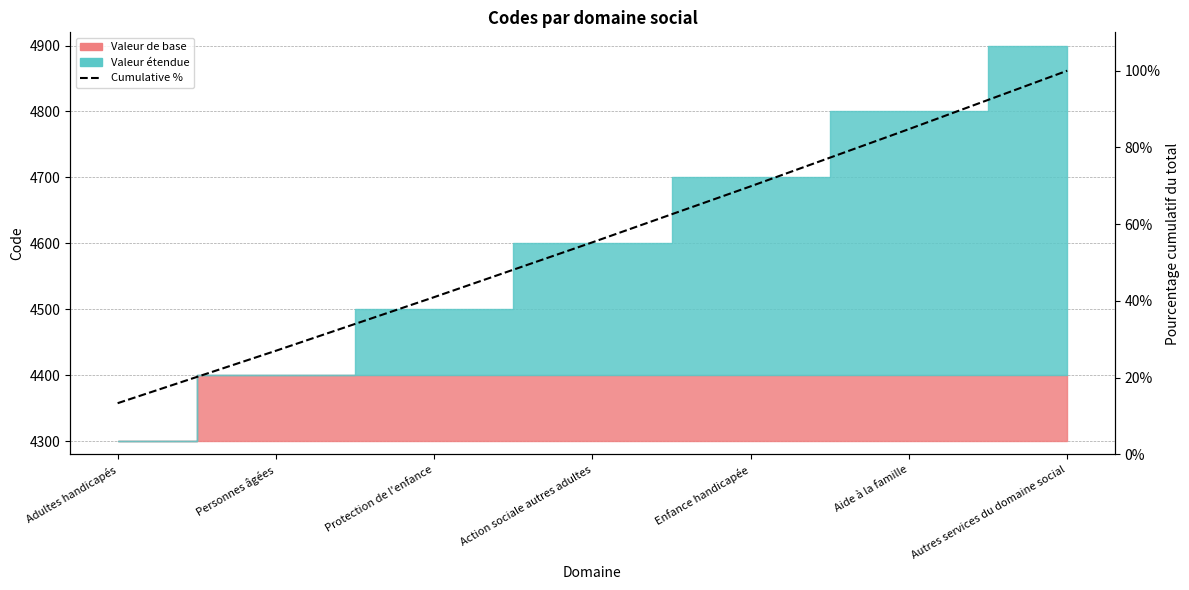

True or false: the data has more than 2 interior local peaks.

False